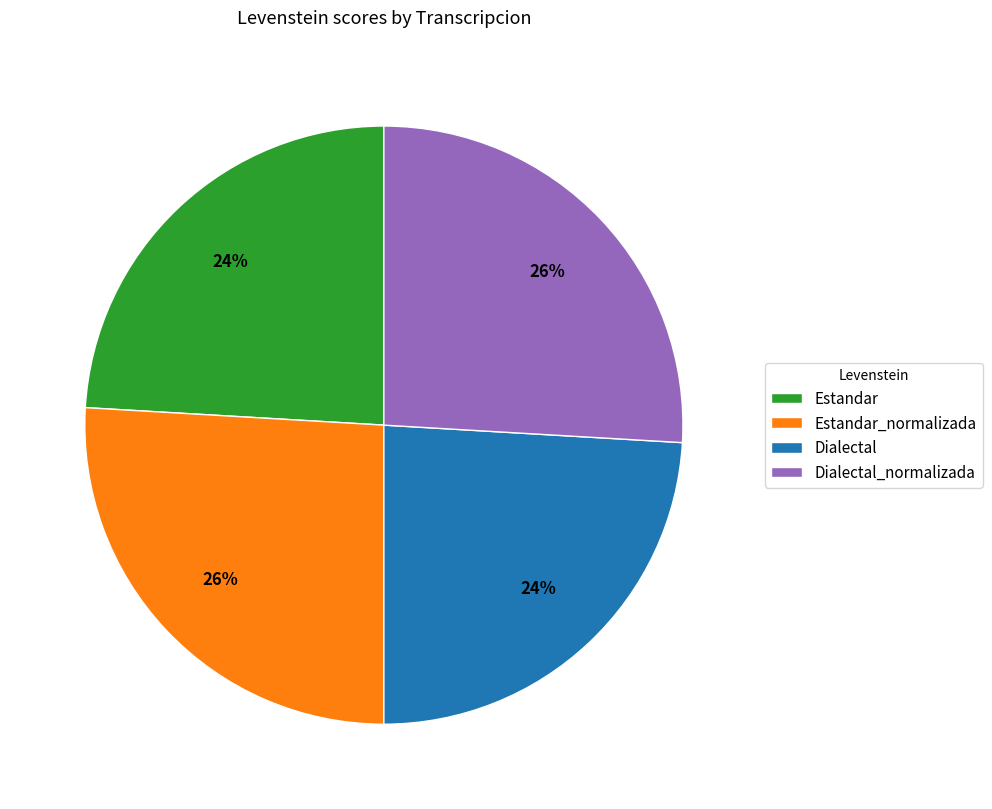

To the nearest percent, what is the combined percentage of Dialectal and Estandar?

48%